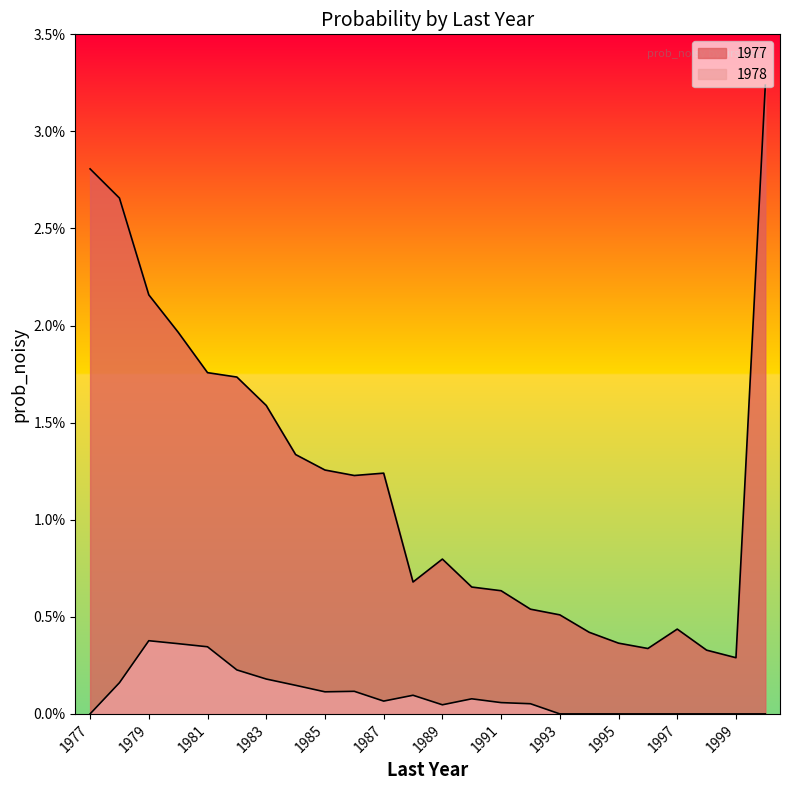

What is the sum of all 1977 values?

0.3